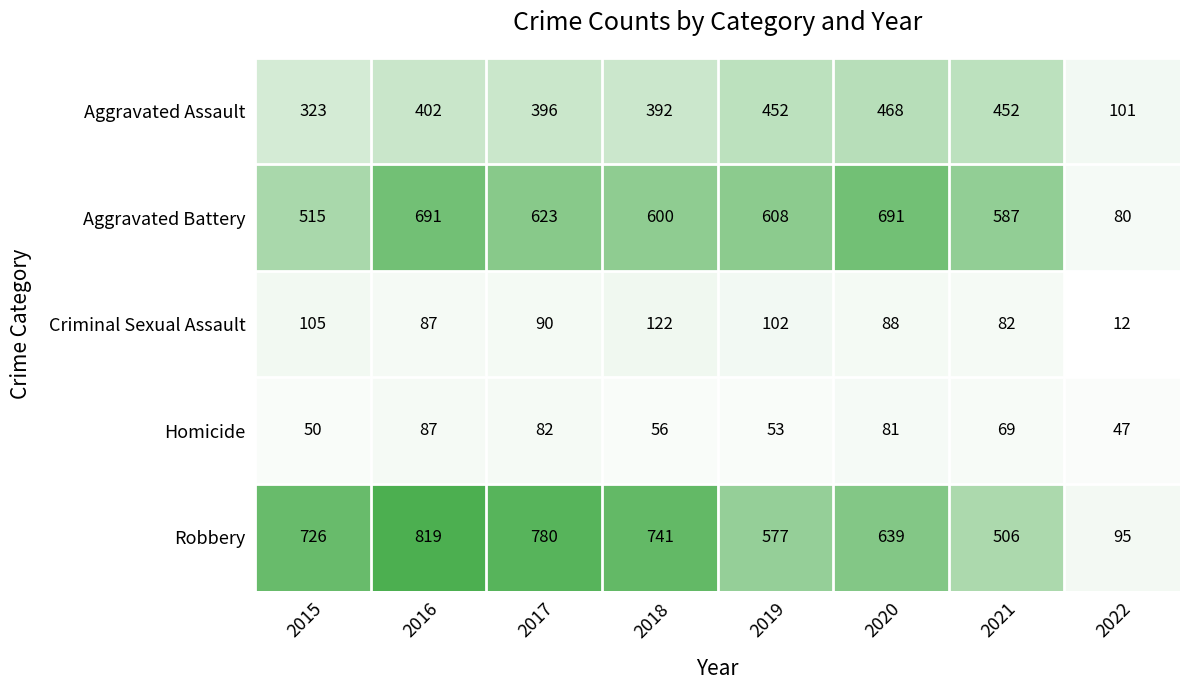

What is the maximum value for Criminal Sexual Assault?

122